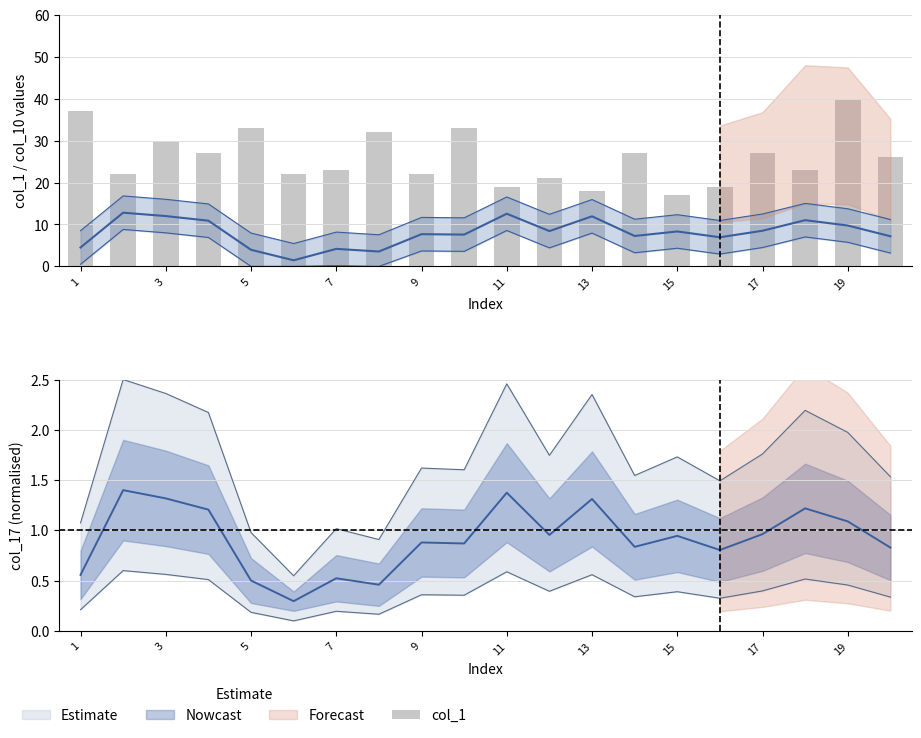

What is the value of the 11th bar from the left?

19